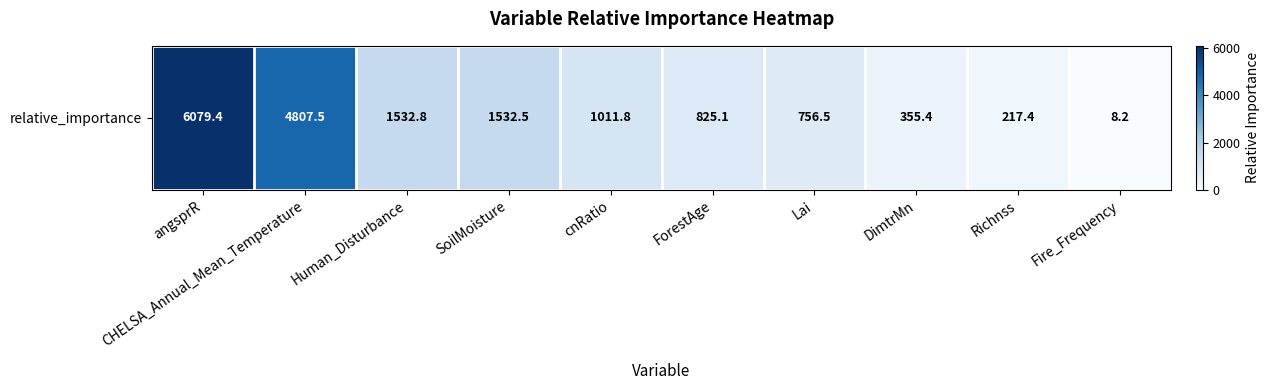

Rank the categories by value from lowest to highest.

Fire_Frequency, Richnss, DimtrMn, Lai, ForestAge, cnRatio, SoilMoisture, Human_Disturbance, CHELSA_Annual_Mean_Temperature, angsprR